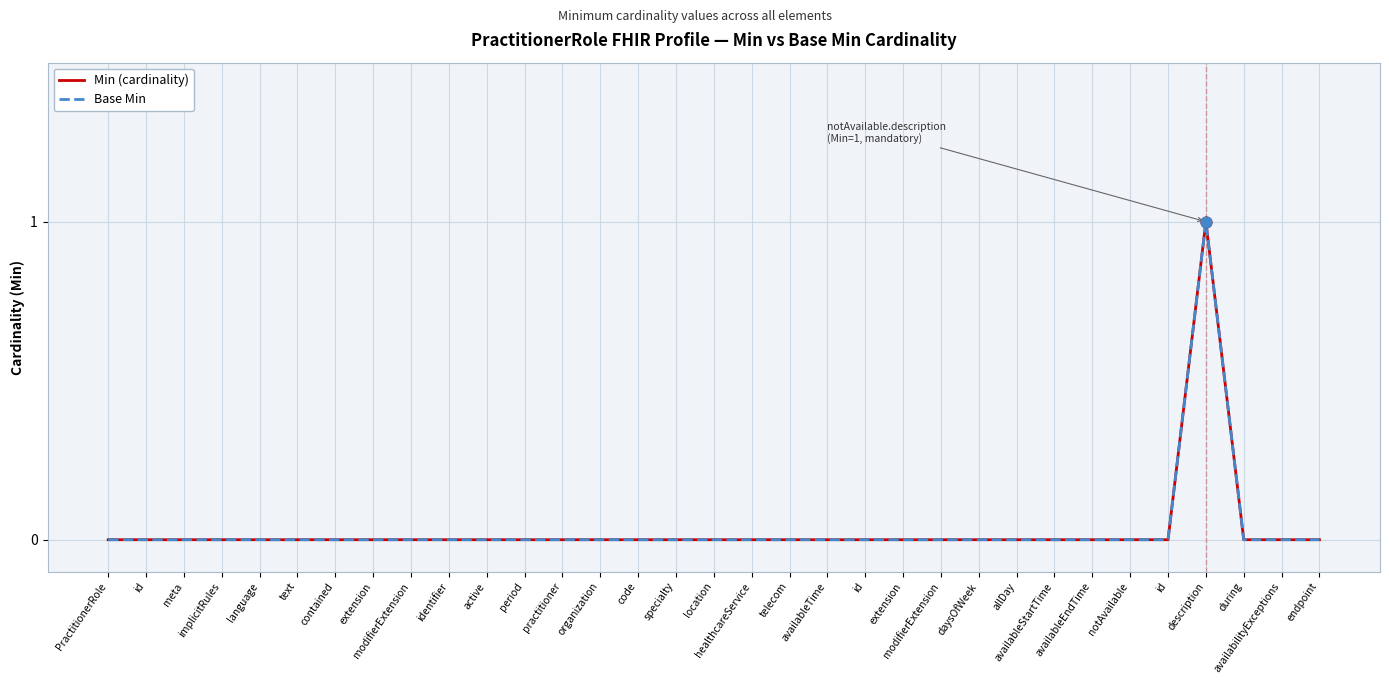

What are all the series names shown in the legend?

Min (cardinality), Base Min